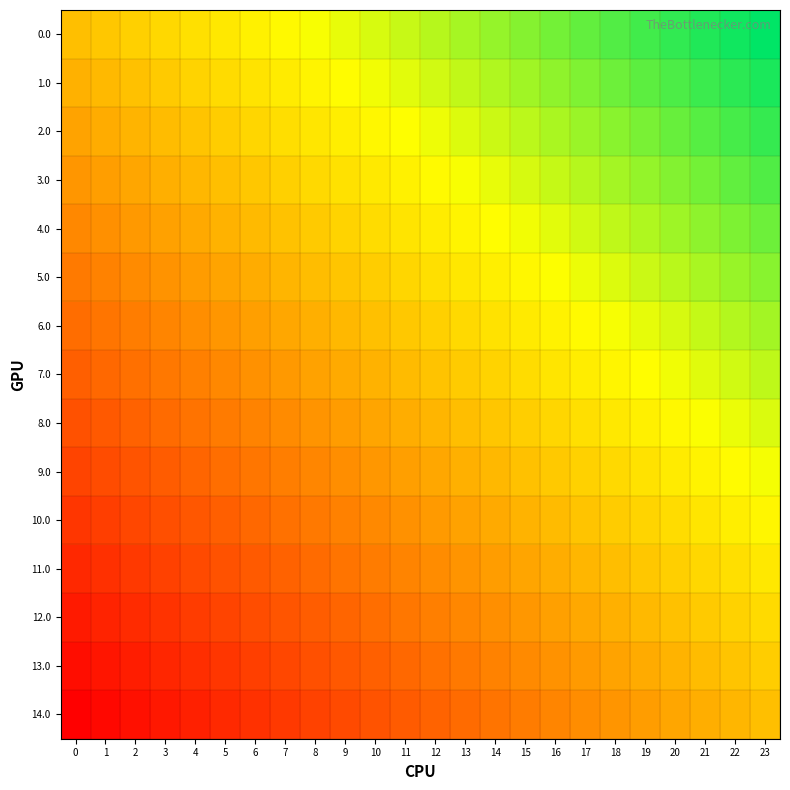

Reading left to right, transcribe all the data shown in this chart.

0.0: 0=0.0	1=0.0	2=0.1	3=0.1	4=0.2	5=0.2	6=0.3	7=0.3	8=0.3	9=0.4	10=0.4	11=0.5	12=0.5	13=0.6	14=0.6	15=0.7	16=0.7	17=0.7	18=0.8	19=0.8	20=0.9	21=0.9	22=1.0	23=1.0
1.0: 0=-0.1	1=-0.0	2=0.0	3=0.1	4=0.1	5=0.1	6=0.2	7=0.2	8=0.3	9=0.3	10=0.4	11=0.4	12=0.5	13=0.5	14=0.5	15=0.6	16=0.6	17=0.7	18=0.7	19=0.8	20=0.8	21=0.8	22=0.9	23=0.9
2.0: 0=-0.1	1=-0.1	2=-0.1	3=-0.0	4=0.0	5=0.1	6=0.1	7=0.2	8=0.2	9=0.2	10=0.3	11=0.3	12=0.4	13=0.4	14=0.5	15=0.5	16=0.6	17=0.6	18=0.6	19=0.7	20=0.7	21=0.8	22=0.8	23=0.9
3.0: 0=-0.2	1=-0.2	2=-0.1	3=-0.1	4=-0.0	5=0.0	6=0.0	7=0.1	8=0.1	9=0.2	10=0.2	11=0.3	12=0.3	13=0.4	14=0.4	15=0.4	16=0.5	17=0.5	18=0.6	19=0.6	20=0.7	21=0.7	22=0.7	23=0.8
4.0: 0=-0.3	1=-0.2	2=-0.2	3=-0.2	4=-0.1	5=-0.1	6=-0.0	7=0.0	8=0.1	9=0.1	10=0.1	11=0.2	12=0.2	13=0.3	14=0.3	15=0.4	16=0.4	17=0.5	18=0.5	19=0.5	20=0.6	21=0.6	22=0.7	23=0.7
5.0: 0=-0.4	1=-0.3	2=-0.3	3=-0.2	4=-0.2	5=-0.1	6=-0.1	7=-0.1	8=-0.0	9=0.0	10=0.1	11=0.1	12=0.2	13=0.2	14=0.3	15=0.3	16=0.3	17=0.4	18=0.4	19=0.5	20=0.5	21=0.6	22=0.6	23=0.6
6.0: 0=-0.4	1=-0.4	2=-0.3	3=-0.3	4=-0.3	5=-0.2	6=-0.2	7=-0.1	8=-0.1	9=-0.0	10=0.0	11=0.0	12=0.1	13=0.1	14=0.2	15=0.2	16=0.3	17=0.3	18=0.4	19=0.4	20=0.4	21=0.5	22=0.5	23=0.6
7.0: 0=-0.5	1=-0.5	2=-0.4	3=-0.4	4=-0.3	5=-0.3	6=-0.2	7=-0.2	8=-0.2	9=-0.1	10=-0.1	11=-0.0	12=0.0	13=0.1	14=0.1	15=0.2	16=0.2	17=0.2	18=0.3	19=0.3	20=0.4	21=0.4	22=0.5	23=0.5
8.0: 0=-0.6	1=-0.5	2=-0.5	3=-0.4	4=-0.4	5=-0.4	6=-0.3	7=-0.3	8=-0.2	9=-0.2	10=-0.1	11=-0.1	12=-0.0	13=-0.0	14=0.0	15=0.1	16=0.1	17=0.2	18=0.2	19=0.3	20=0.3	21=0.3	22=0.4	23=0.4
9.0: 0=-0.6	1=-0.6	2=-0.6	3=-0.5	4=-0.5	5=-0.4	6=-0.4	7=-0.3	8=-0.3	9=-0.3	10=-0.2	11=-0.2	12=-0.1	13=-0.1	14=-0.0	15=0.0	16=0.1	17=0.1	18=0.1	19=0.2	20=0.2	21=0.3	22=0.3	23=0.4
10.0: 0=-0.7	1=-0.7	2=-0.6	3=-0.6	4=-0.5	5=-0.5	6=-0.5	7=-0.4	8=-0.4	9=-0.3	10=-0.3	11=-0.2	12=-0.2	13=-0.1	14=-0.1	15=-0.1	16=-0.0	17=0.0	18=0.1	19=0.1	20=0.2	21=0.2	22=0.2	23=0.3
11.0: 0=-0.8	1=-0.7	2=-0.7	3=-0.7	4=-0.6	5=-0.6	6=-0.5	7=-0.5	8=-0.4	9=-0.4	10=-0.4	11=-0.3	12=-0.3	13=-0.2	14=-0.2	15=-0.1	16=-0.1	17=-0.0	18=-0.0	19=0.0	20=0.1	21=0.1	22=0.2	23=0.2
12.0: 0=-0.9	1=-0.8	2=-0.8	3=-0.7	4=-0.7	5=-0.6	6=-0.6	7=-0.6	8=-0.5	9=-0.5	10=-0.4	11=-0.4	12=-0.3	13=-0.3	14=-0.2	15=-0.2	16=-0.2	17=-0.1	18=-0.1	19=-0.0	20=0.0	21=0.1	22=0.1	23=0.1
13.0: 0=-0.9	1=-0.9	2=-0.8	3=-0.8	4=-0.8	5=-0.7	6=-0.7	7=-0.6	8=-0.6	9=-0.5	10=-0.5	11=-0.5	12=-0.4	13=-0.4	14=-0.3	15=-0.3	16=-0.2	17=-0.2	18=-0.1	19=-0.1	20=-0.1	21=-0.0	22=0.0	23=0.1
14.0: 0=-1.0	1=-1.0	2=-0.9	3=-0.9	4=-0.8	5=-0.8	6=-0.7	7=-0.7	8=-0.7	9=-0.6	10=-0.6	11=-0.5	12=-0.5	13=-0.4	14=-0.4	15=-0.3	16=-0.3	17=-0.3	18=-0.2	19=-0.2	20=-0.1	21=-0.1	22=-0.0	23=0.0